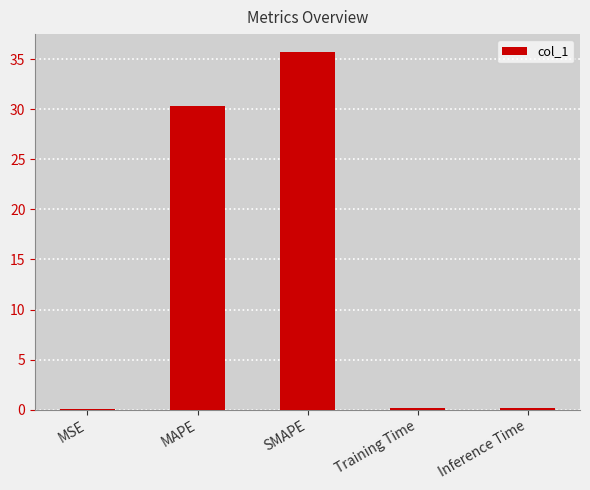

What is the sum of all values?

66.5